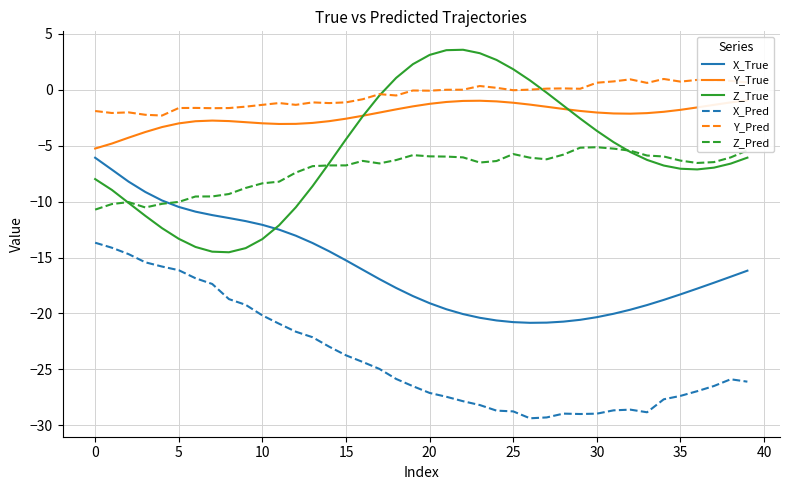

What is the approximate value of Z_Pred at 15?

-6.8